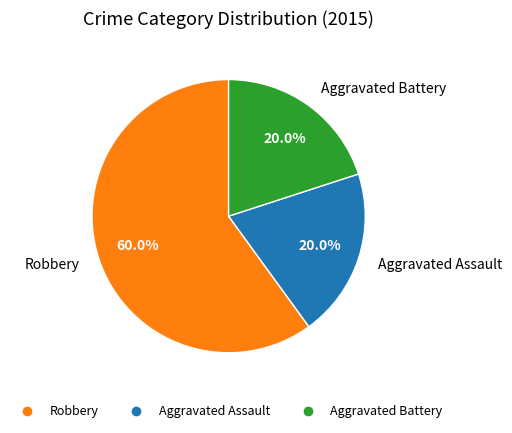

Between Robbery and Aggravated Assault, which is larger?

Robbery